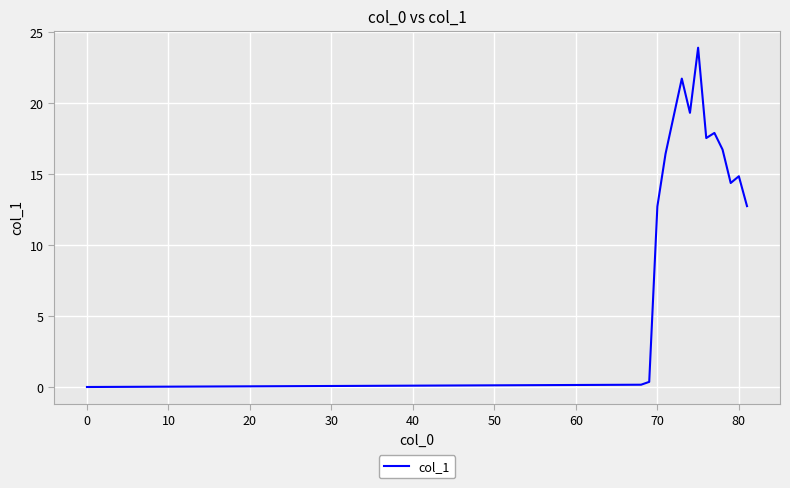

How many values are below 16?

7